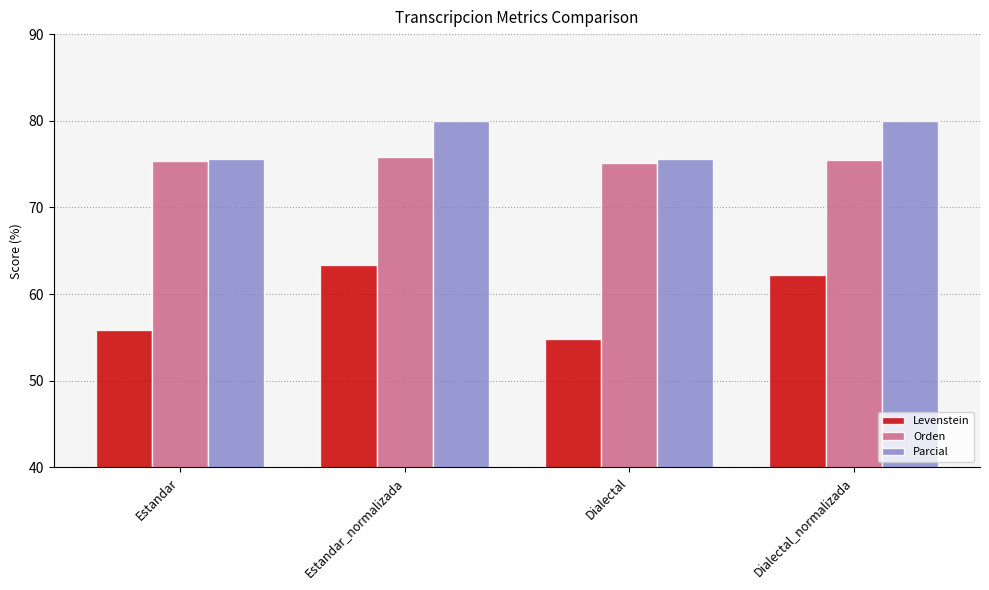

The value of Orden at Estandar is 15.9. True or false?

False